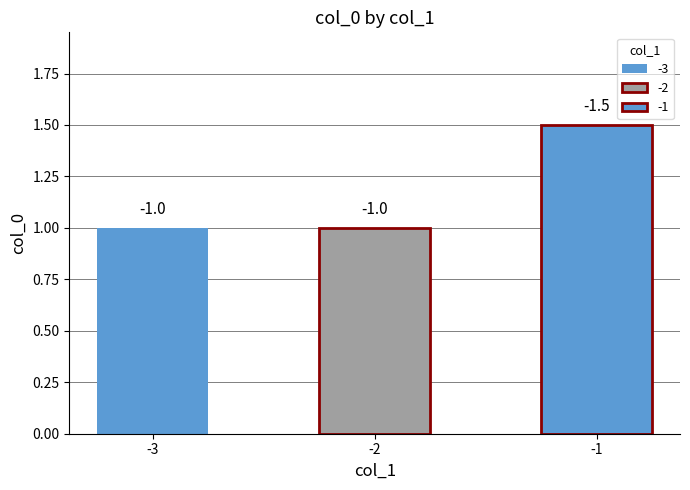

What is the greatest value displayed?

-1